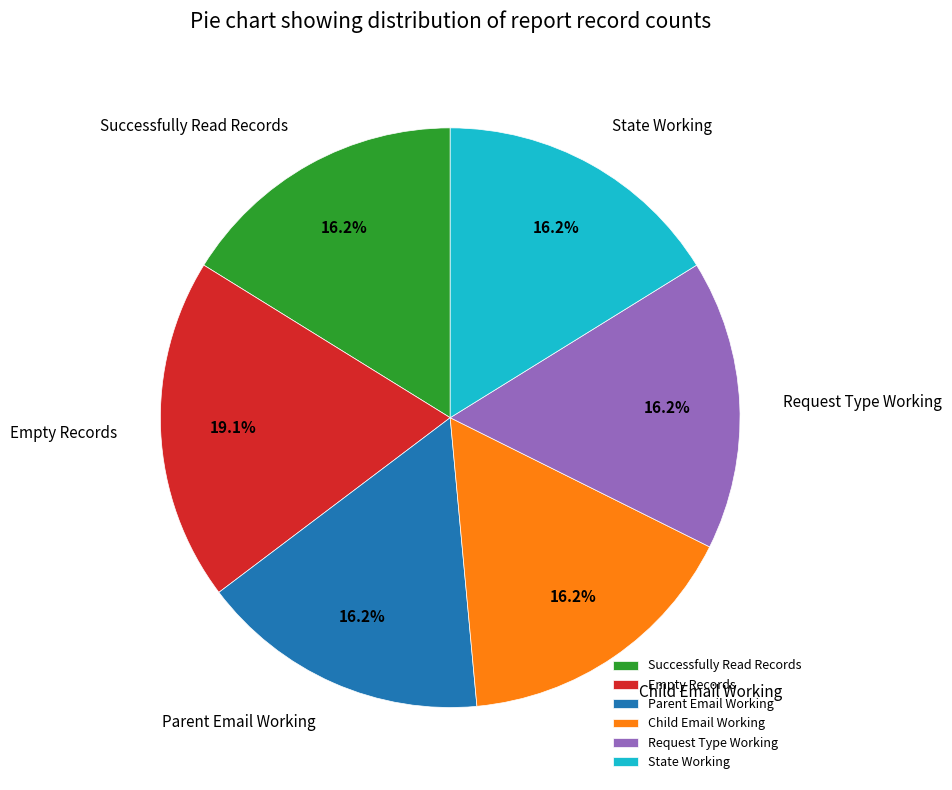

Does any single category account for the majority?

No